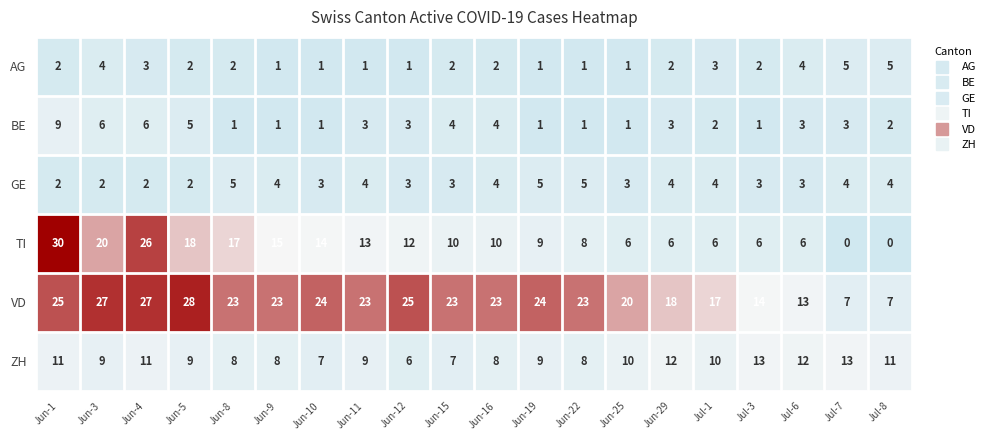

What is the lowest value of the VD series?

7